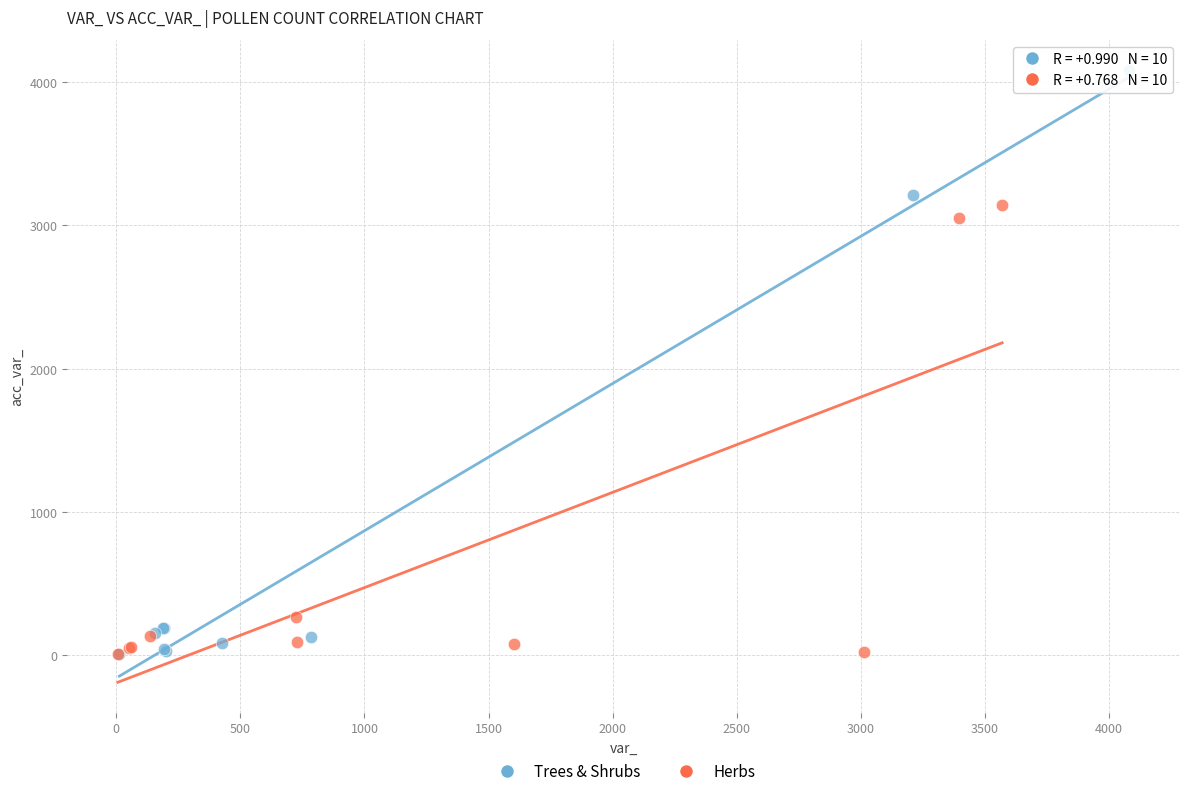

Which series reaches the maximum Y coordinate?

Trees & Shrubs